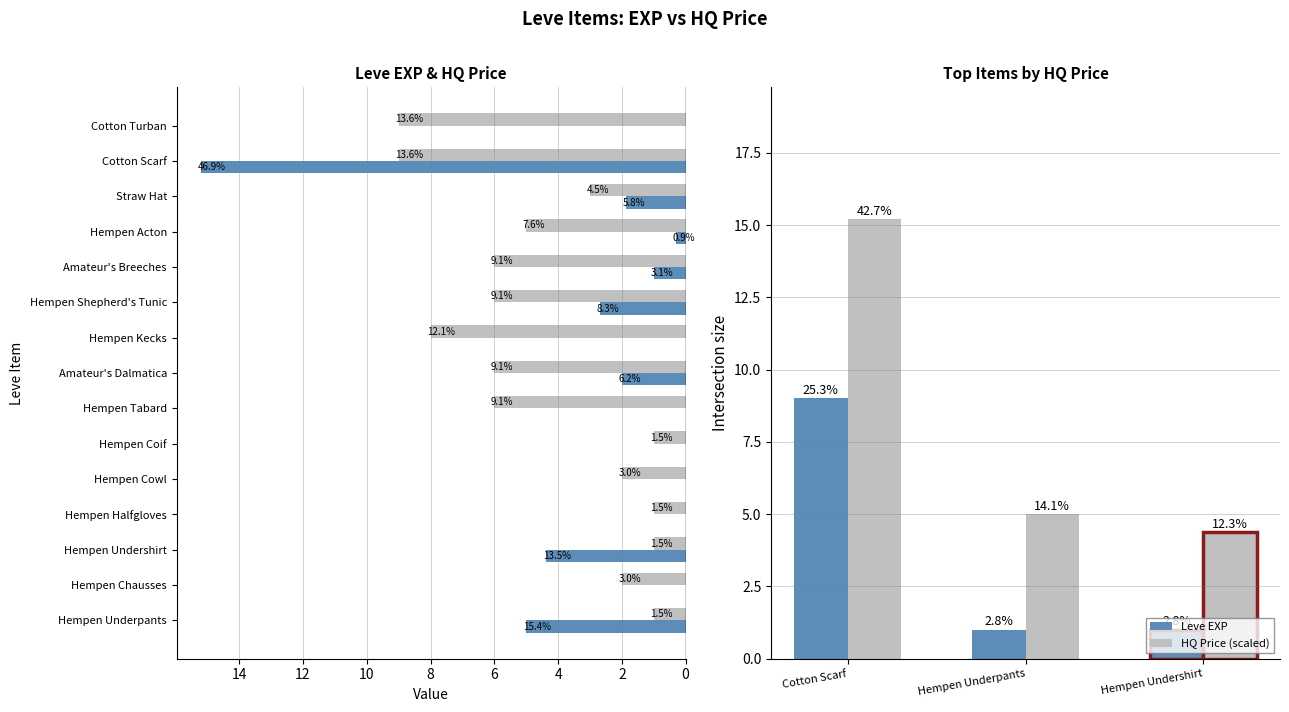

Which series has the largest range (max minus min)?

currentAveragePriceHQ